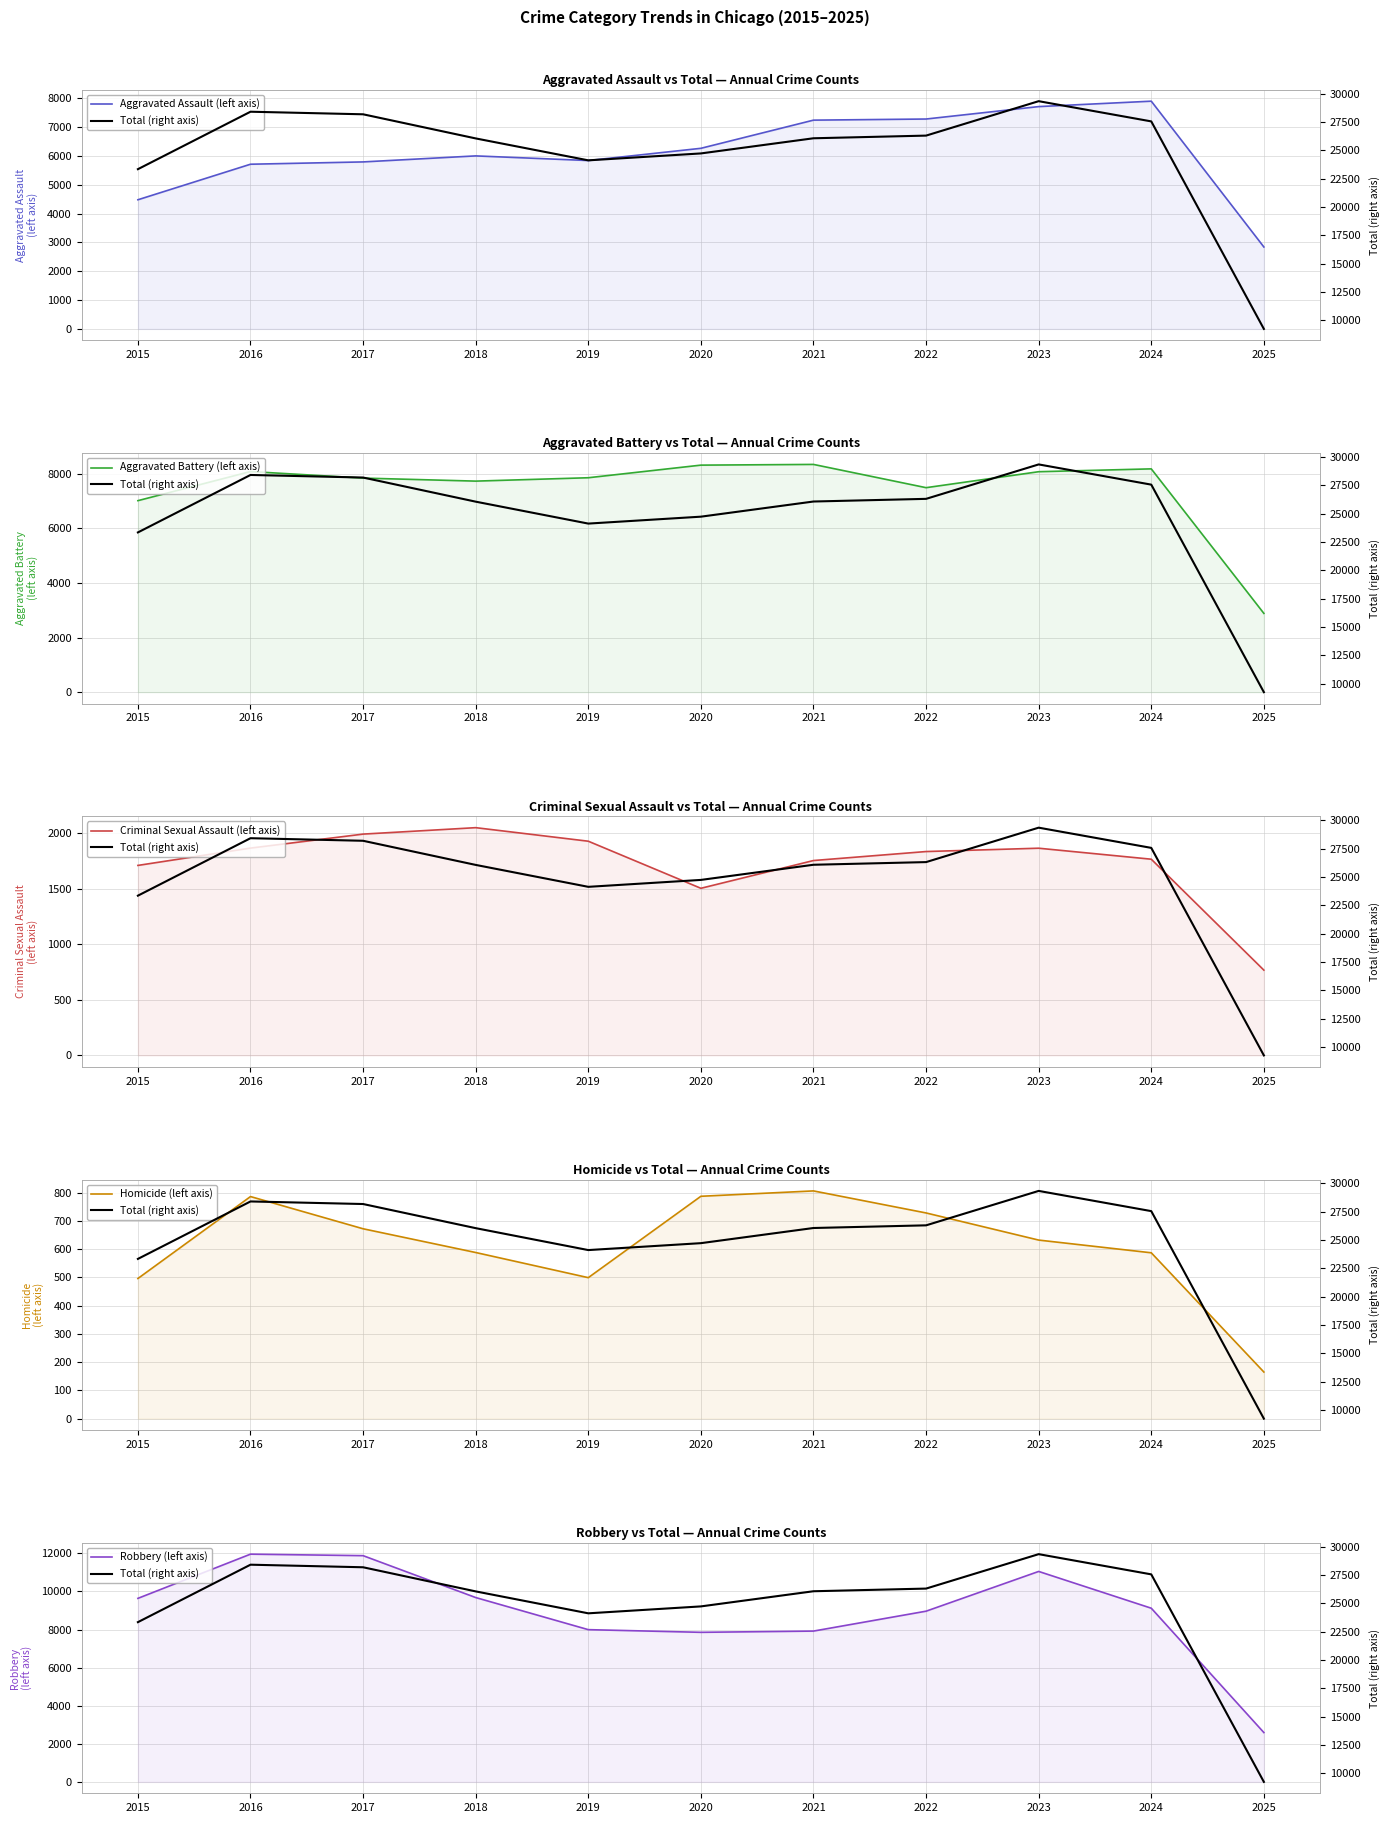

How many categories are shown in the chart?

11